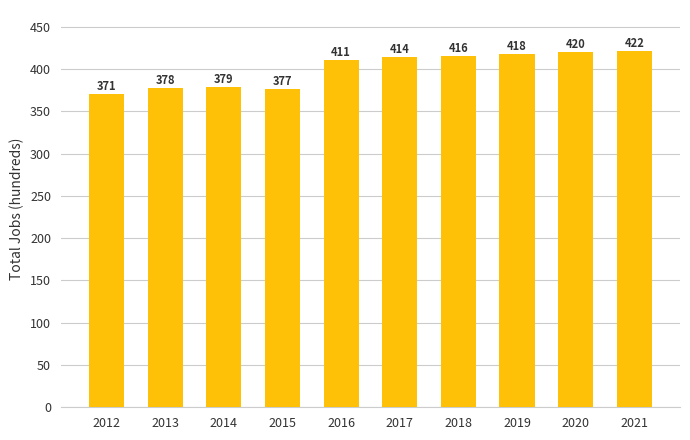

At which label is the value closest to 396?

2016